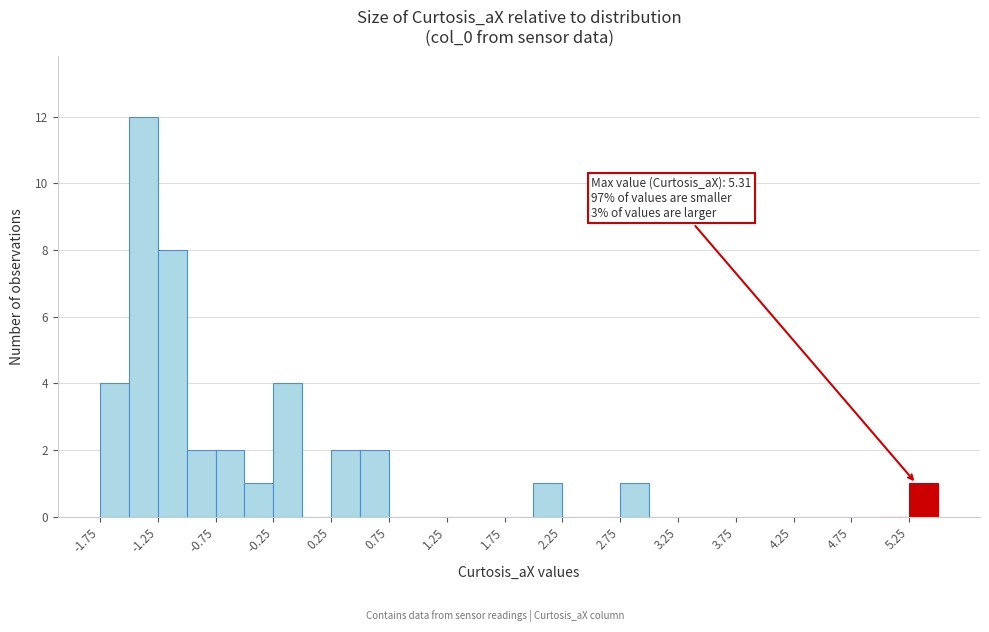

Over which range of the x-axis is the bar tallest?

-1.50 to -1.25